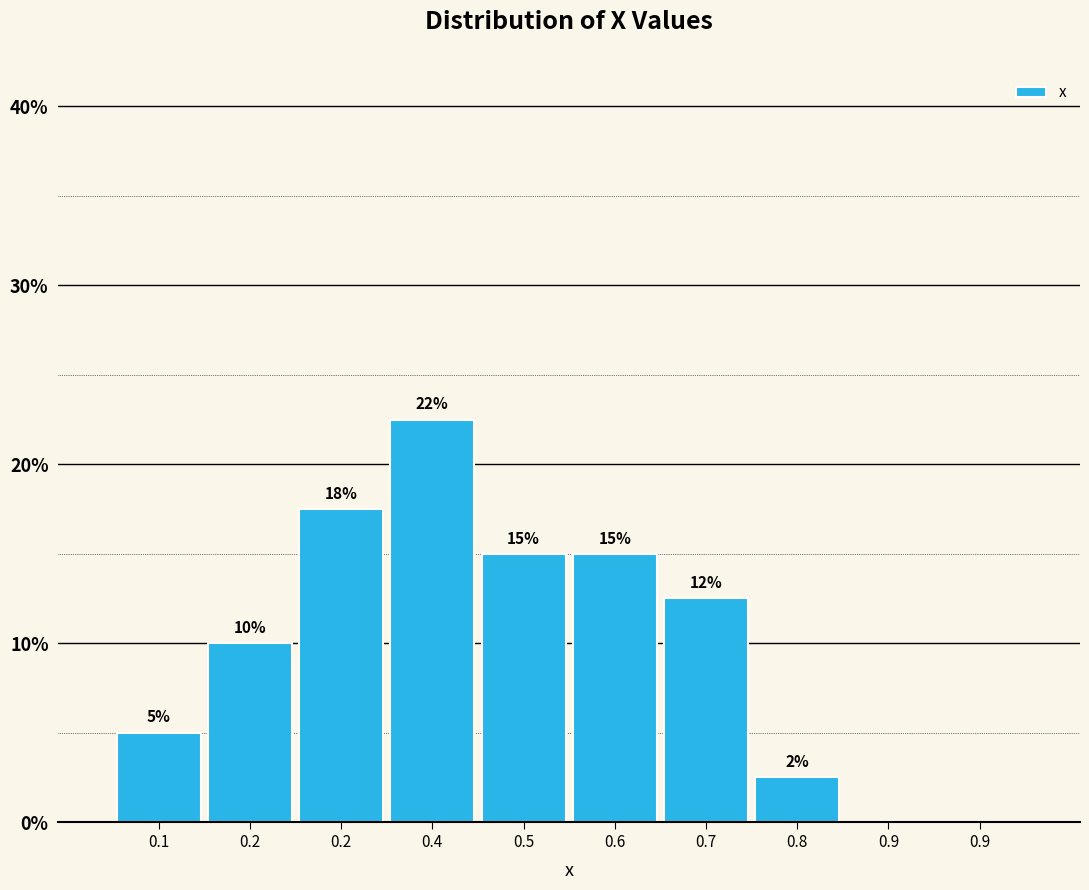

How many categories are shown in the chart?

10